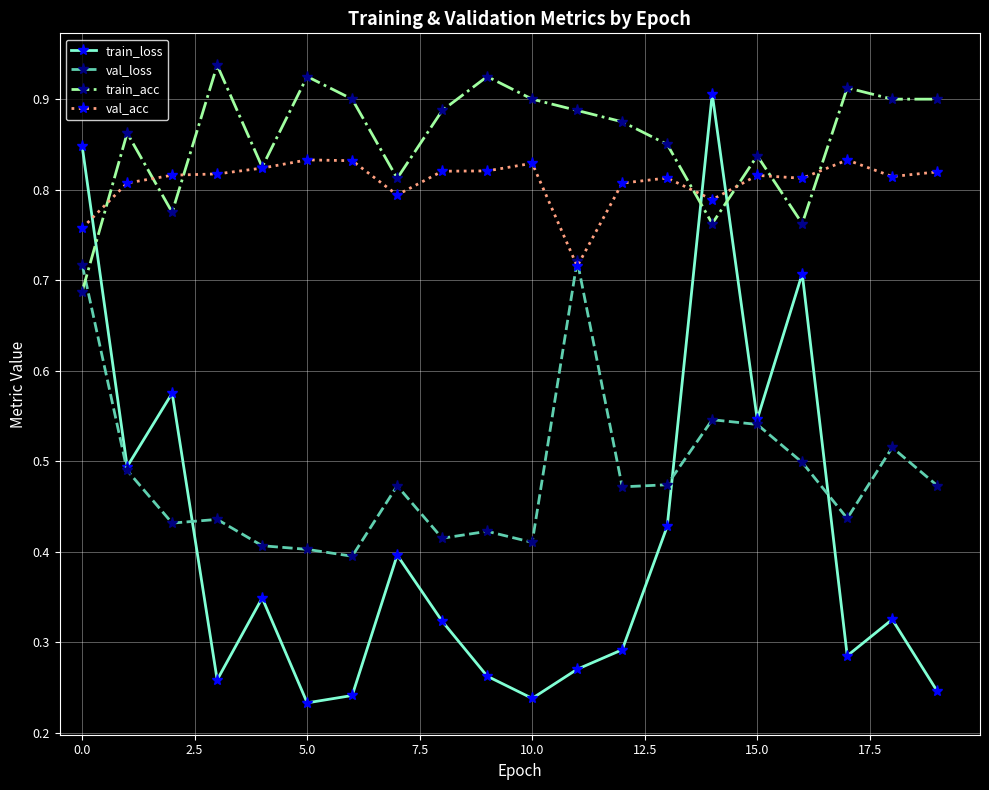

True or false: train_loss has more than 2 points higher than both neighbors.

True